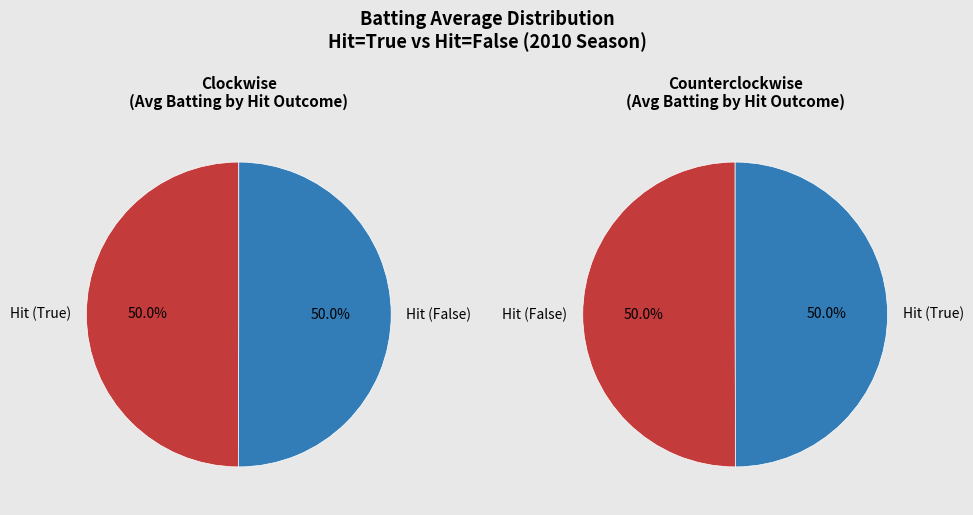

How many segments does this pie chart have?

2